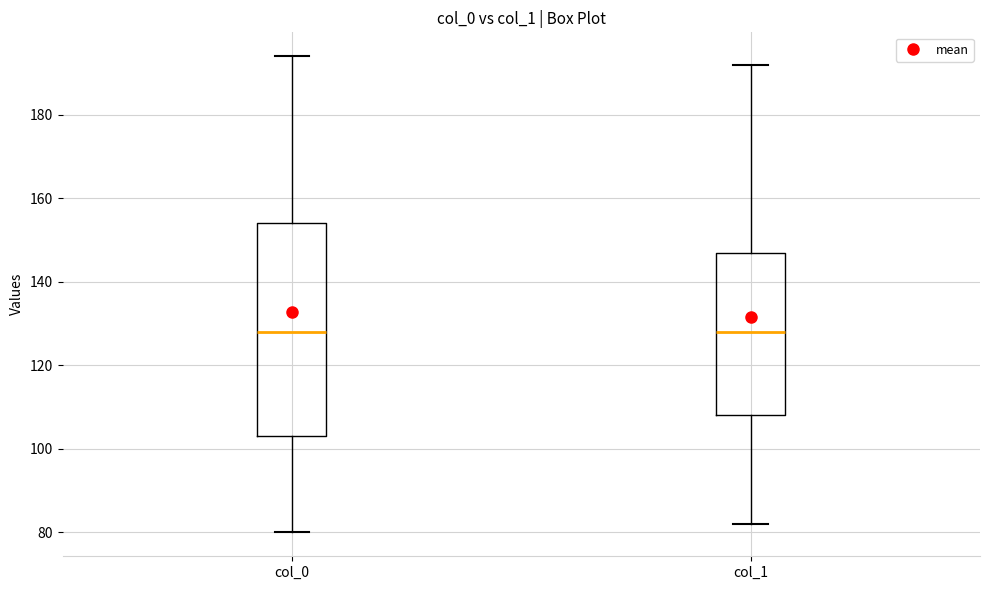

Where is the lower edge of the box for col_1 on the y-axis? The values are not printed on the chart, so give them approximately, as read against the axis.

108